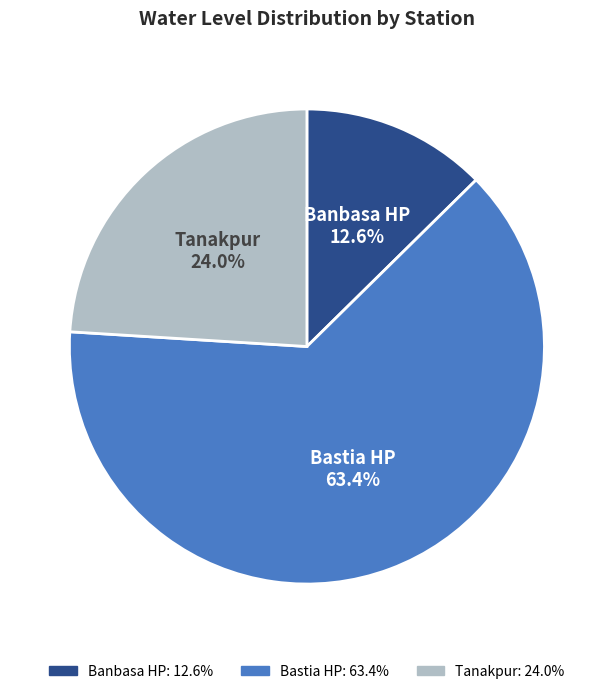

How many segments does this pie chart have?

3